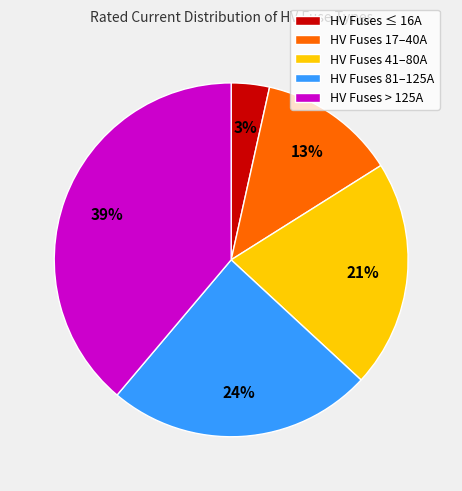

Is it true that HV Fuses > 125A is 46% of the pie?

False